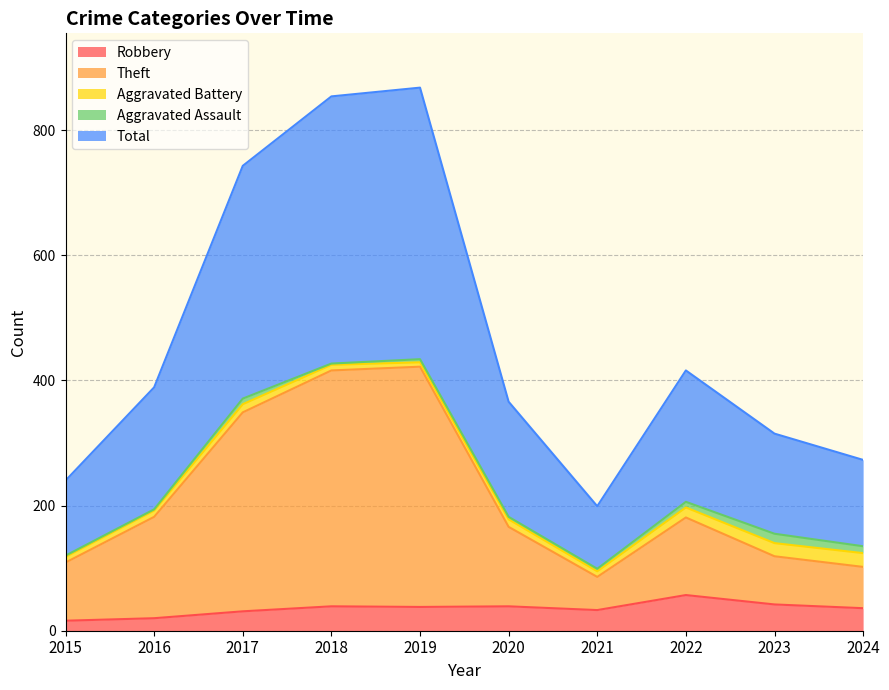

What is the highest value of the Robbery series?

57